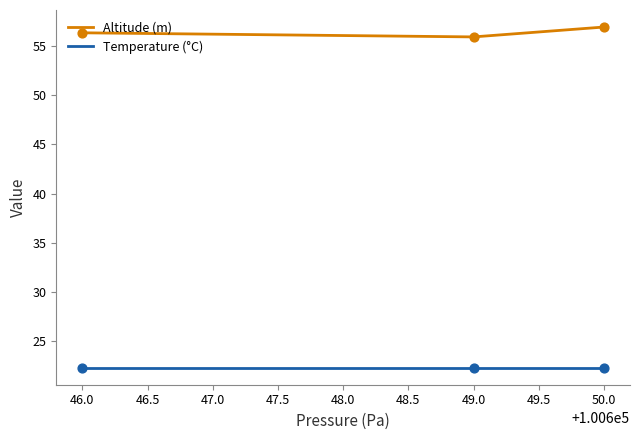

What is the total value across all series at 49.0?

78.2